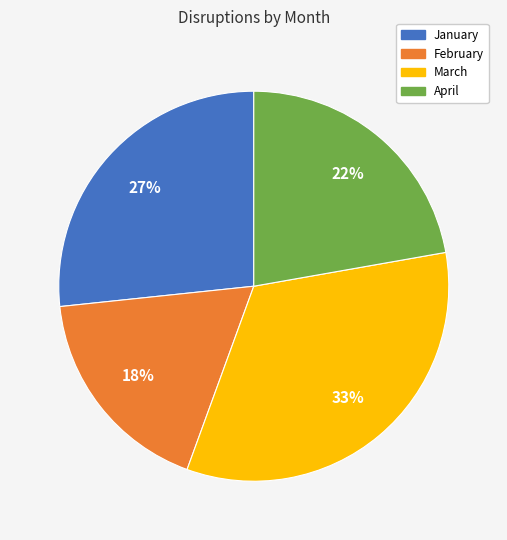

Is it true that January is 27% of the pie?

True